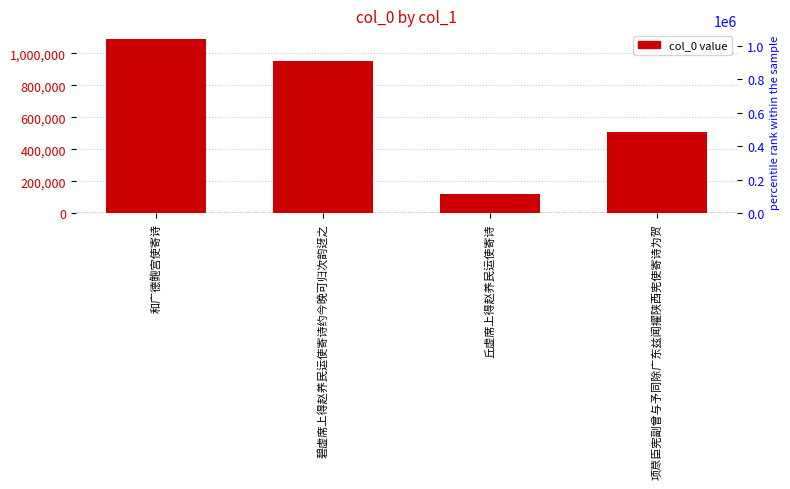

What is the minimum value shown in the chart?

123639